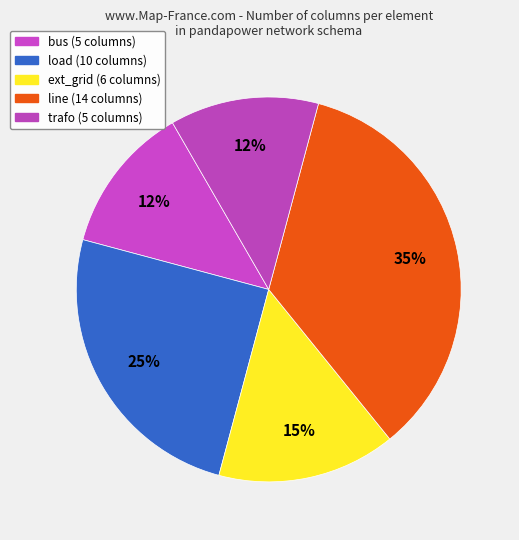

What is the smallest slice in the pie chart?

bus